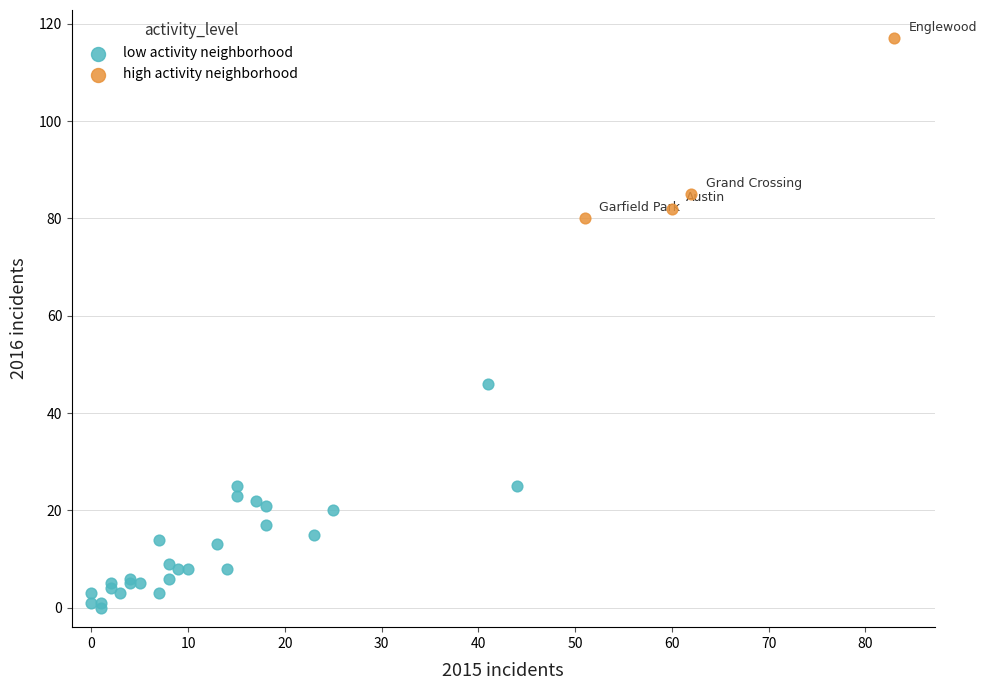

Which series reaches the maximum Y coordinate?

high activity neighborhood